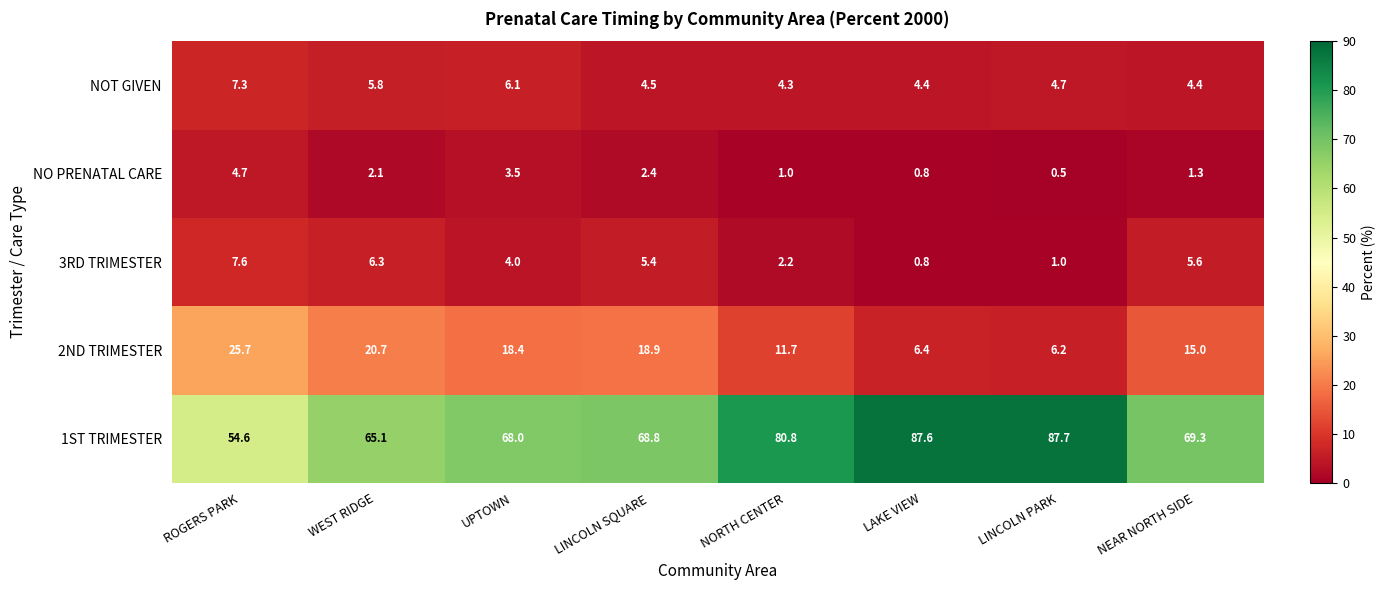

What is the spread (max minus min) of values at LINCOLN SQUARE?

66.4